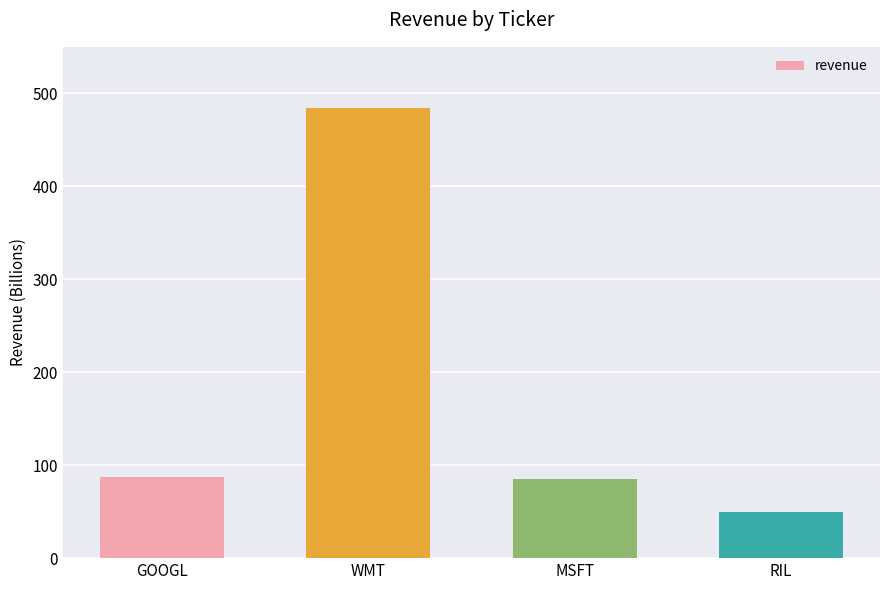

The value at WMT is 484. True or false?

True